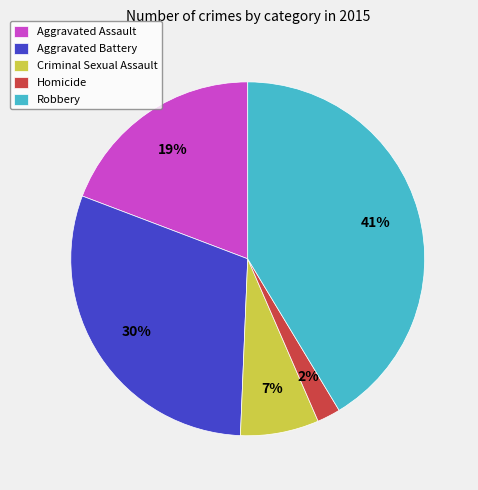

Is there a majority slice in this chart?

No